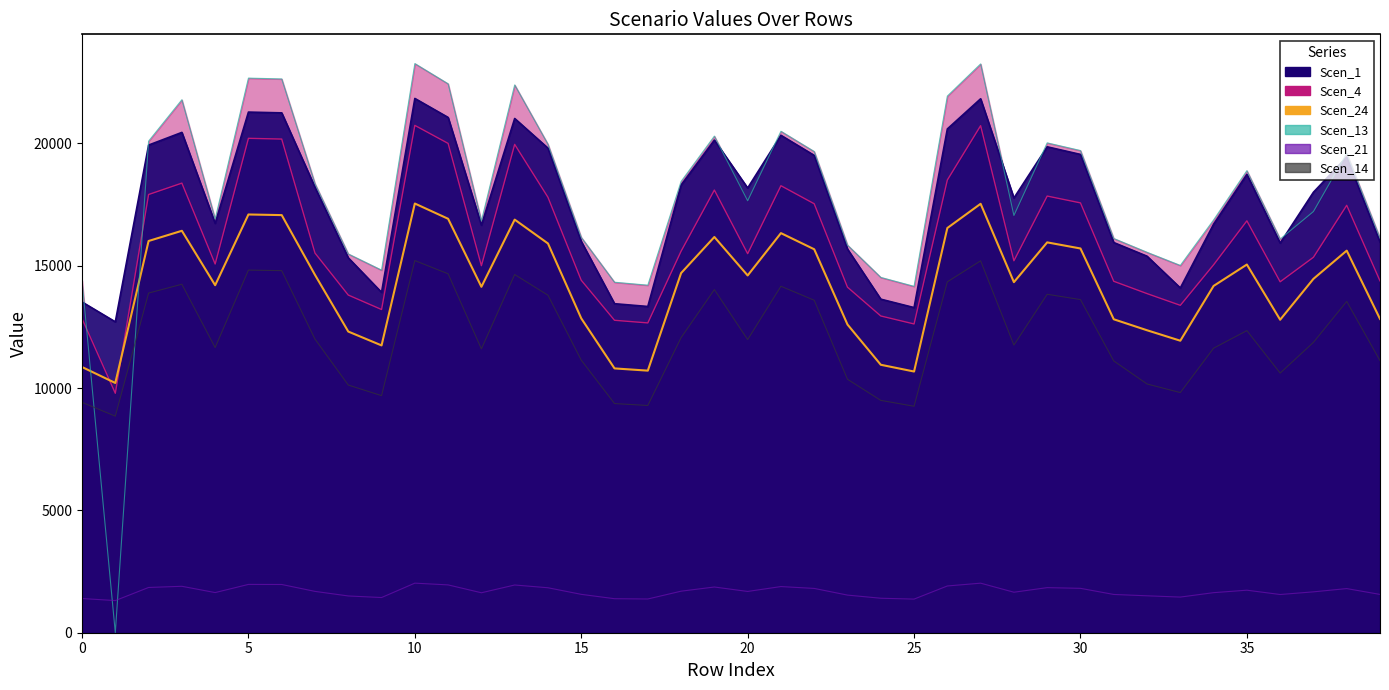

Reading left to right, what are all the values shown in this chart?

Scen_1 (Observation-like): 13516.3	12704.2	19927.2	20445.6	16729.2	21275.7	21244.2	18202.3	15320.4	13908.8	21833.3	21057.1	16652.4	21014.8	19801.3	15992.2	13445.3	13332.0	18293.7	20130.8	18173.8	20327.4	19506.3	15677.5	13630.9	13287.1	20587.0	21819.9	17763.7	19856.9	19546.0	15945.1	15386.4	14089.1	16694.1	18730.1	15922.0	18001.3	19436.5	15963.6
Scen_4 (METVAR-like): 12835.1	9785.7	17907.3	18373.1	15067.6	20203.4	20173.5	15514.6	13798.8	13207.8	20732.9	19995.8	14998.5	19955.6	17794.2	14403.8	12767.7	12660.1	15592.5	18090.2	15490.3	18267.0	17529.1	14120.4	12943.9	12617.5	18500.2	20720.2	15199.9	17844.1	17564.8	14361.4	13858.2	13379.1	15036.0	16831.6	14340.6	15343.3	17466.3	14378.1
Scen_24 (ALLVAR-like): 10858.0	10205.6	16008.1	16424.5	14201.2	17091.3	17066.0	14622.4	12307.3	11740.7	17539.2	16915.7	14136.0	16881.7	15906.9	12846.9	10801.0	10710.0	14695.8	16171.6	14599.5	16329.5	15670.0	12594.1	10950.0	10673.9	16538.1	17528.5	14325.8	15951.6	15701.8	12809.1	12360.3	11932.9	14171.3	15046.4	12790.5	14461.0	15613.8	12824.0
Scen_13: 14398.5	0.0	20088.6	21780.1	16903.0	22664.3	22630.8	18349.7	15479.6	14816.6	23258.3	22431.5	16825.5	22386.4	19961.7	16158.3	14322.9	14202.2	18441.9	20293.8	17652.4	20492.0	19664.3	15840.4	14520.6	14154.4	21930.7	23244.1	17051.4	20017.7	19704.3	16110.8	15546.3	15008.7	16867.5	18881.8	16087.4	17212.2	19593.9	16129.5
Scen_14: 1397.4	1313.4	1849.2	1897.3	1640.5	1974.3	1971.4	1689.1	1502.3	1438.0	2026.0	1954.0	1632.9	1950.1	1837.5	1568.2	1390.1	1378.3	1697.6	1868.1	1686.5	1886.3	1810.1	1537.3	1409.2	1373.7	1910.4	2024.8	1654.9	1842.6	1813.8	1563.6	1508.8	1456.6	1637.0	1738.1	1561.3	1670.5	1803.6	1565.4
Scen_21: 9414.0	8848.4	13879.3	14240.3	11651.8	14818.4	14796.5	11997.4	10120.9	9687.4	15206.8	14666.2	11598.4	14636.7	13791.5	11138.5	9364.6	9285.7	12057.7	14021.0	11978.7	14158.0	13586.1	10356.8	9493.8	9254.4	14338.8	15197.5	11754.1	13830.3	13613.7	11105.7	10164.5	9813.0	11627.4	12345.3	10609.1	11865.0	13537.4	11118.6